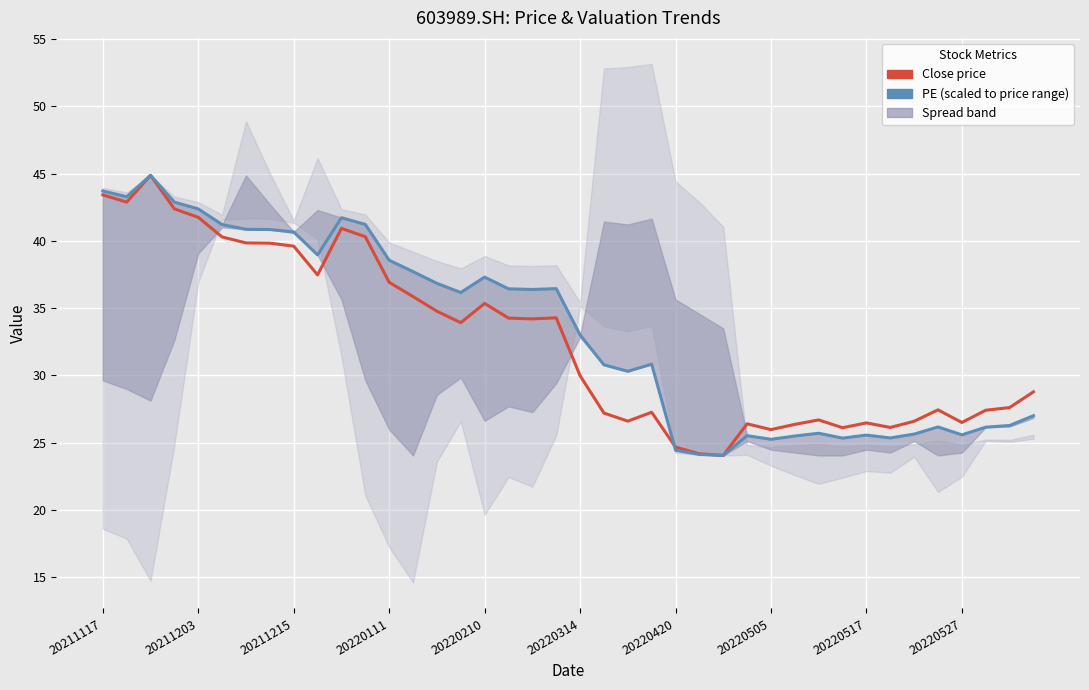

Which series has the widest spread of values?

Close price